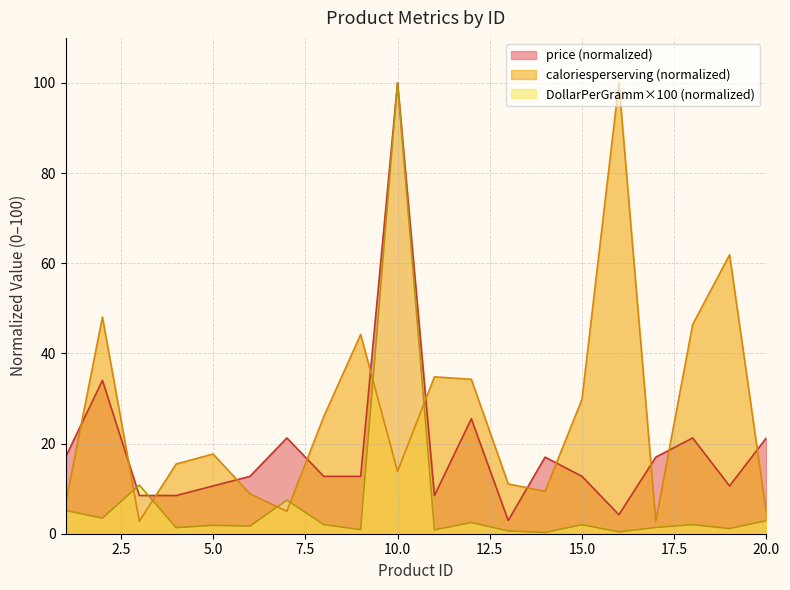

True or false: price has more than 2 points higher than both neighbors.

True